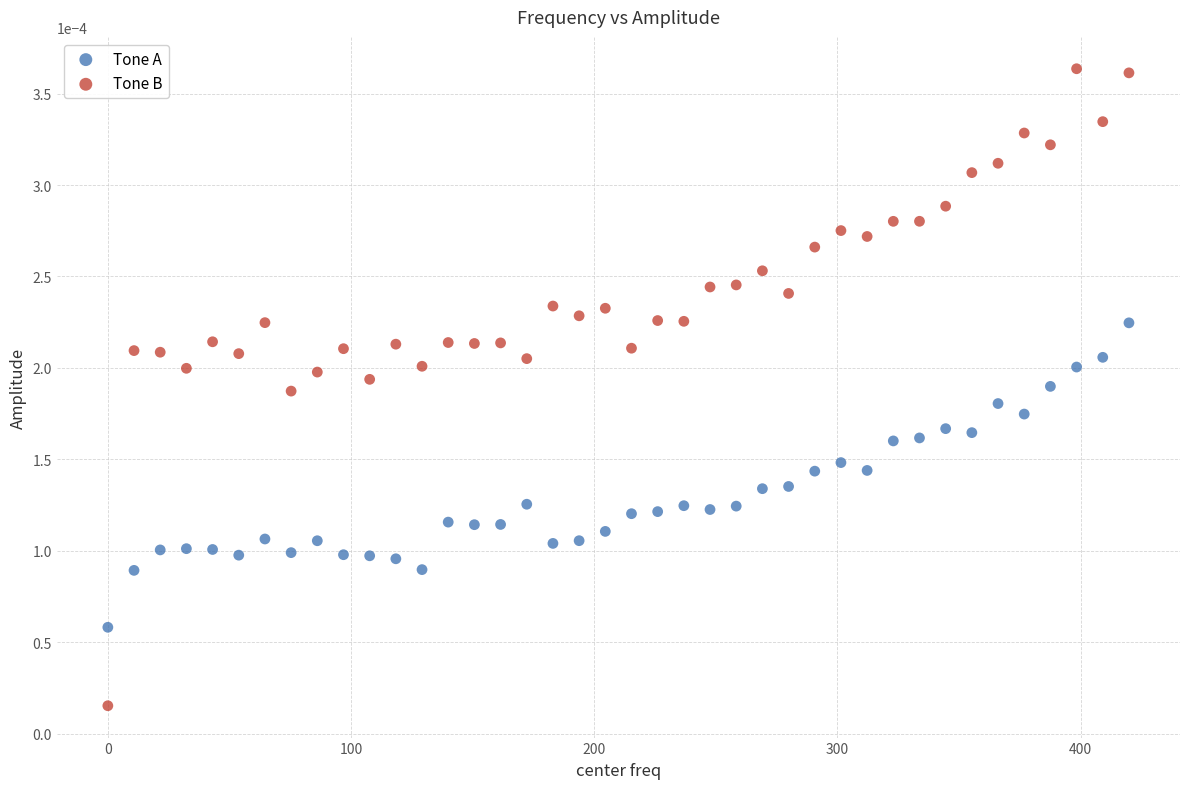

Which series has the largest Y range (max minus min)?

Tone B